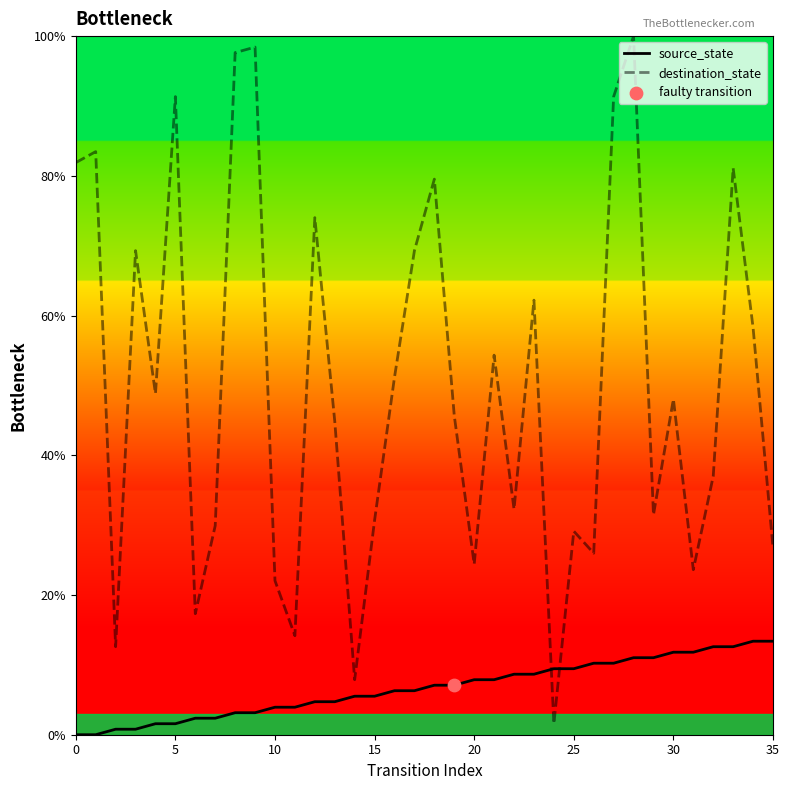

At how many categories does at least one series exceed 76?

9